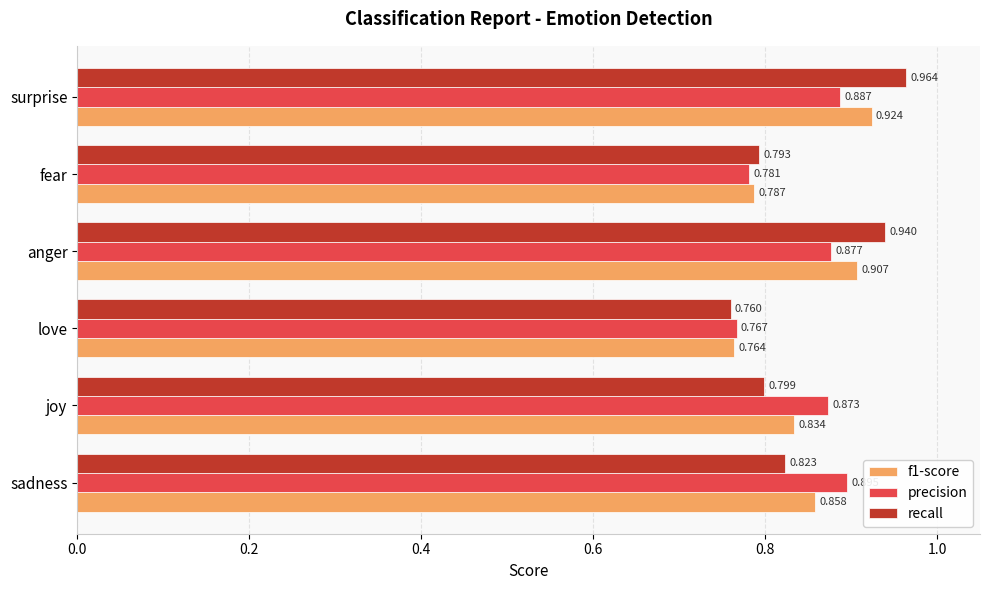

Is the value of precision at love greater than the value of recall at anger?

No